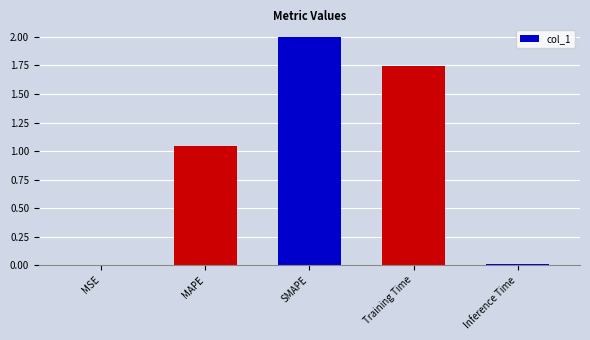

Is it true that the value at Inference Time is 0.0?

True